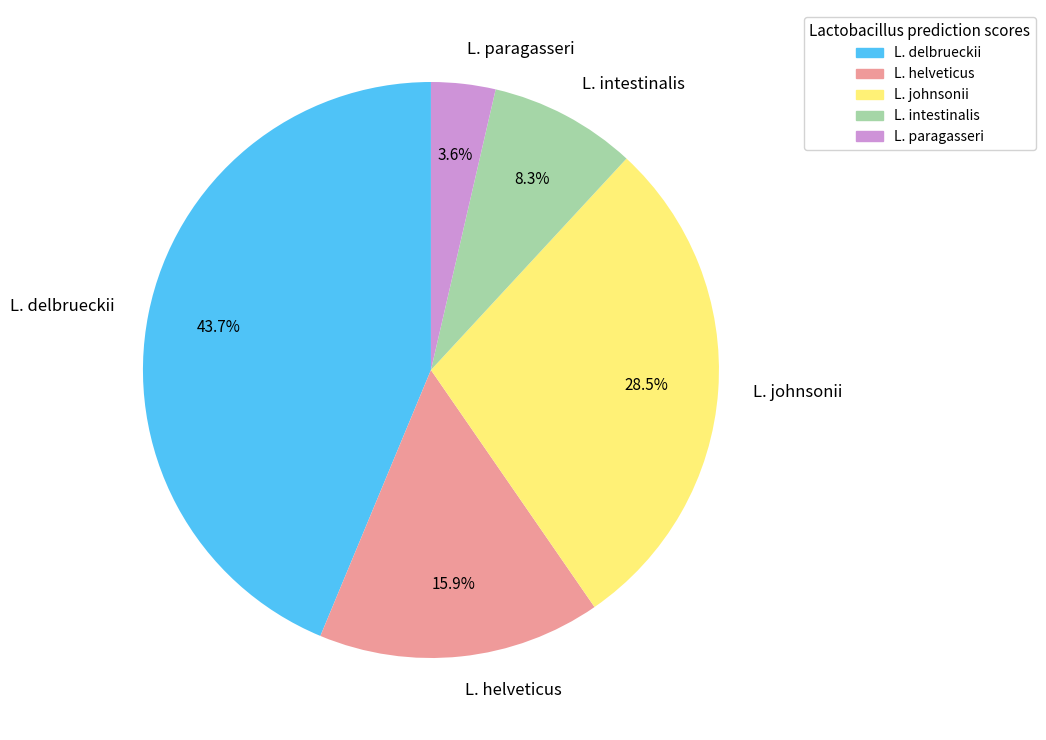

Rank the categories by value from highest to lowest.

L. delbrueckii, L. johnsonii, L. helveticus, L. intestinalis, L. paragasseri